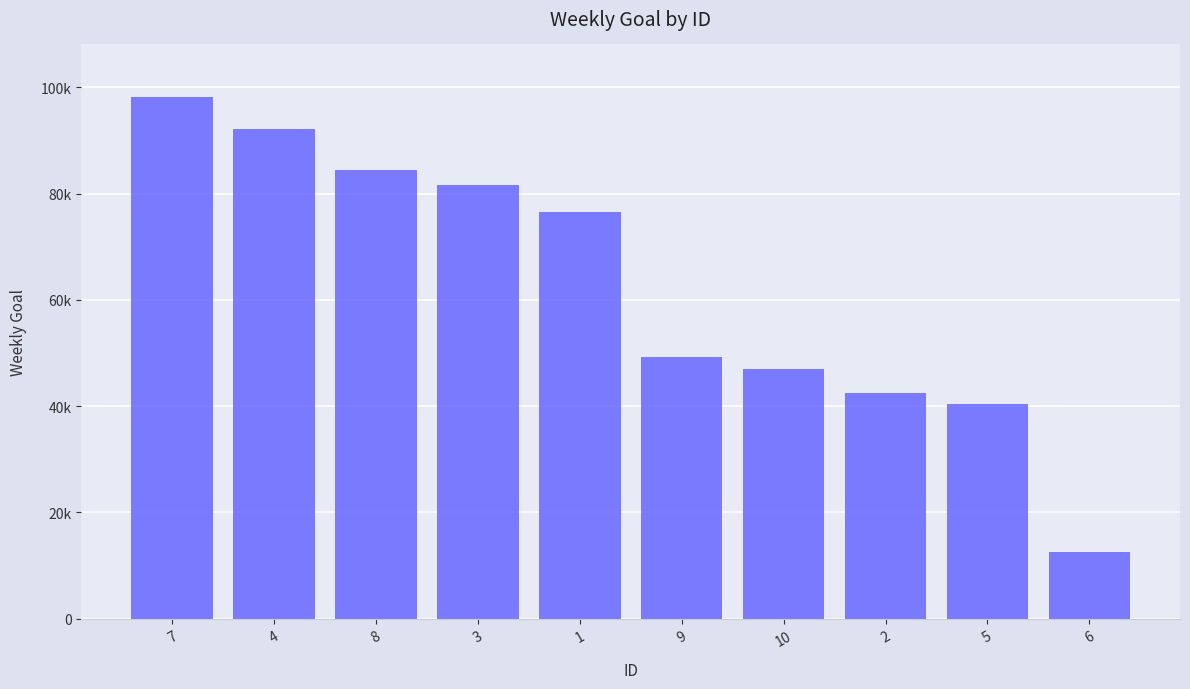

At which category does the chart reach its peak across all series?

7